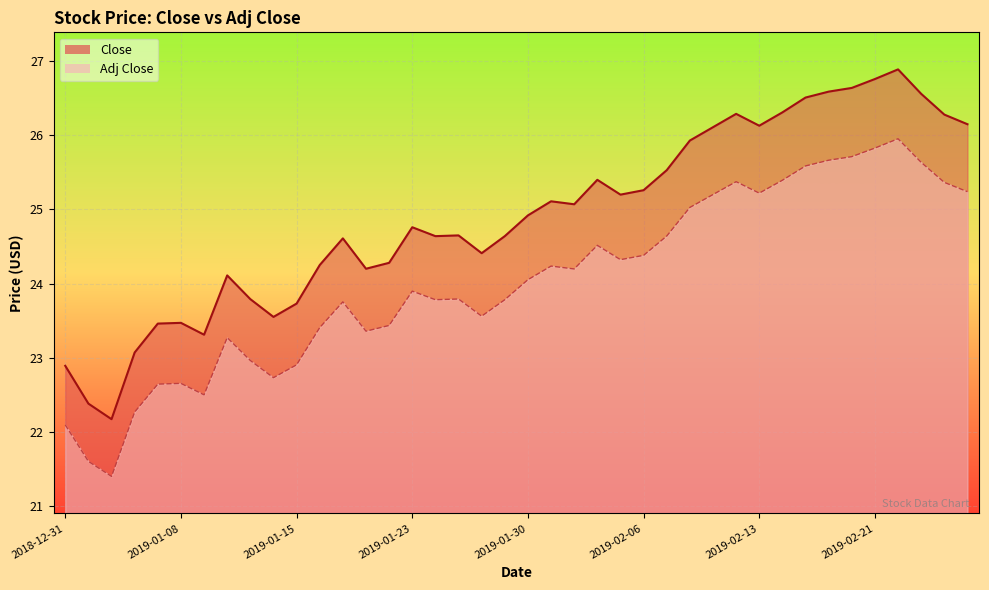

At how many categories does at least one series exceed 26?

12